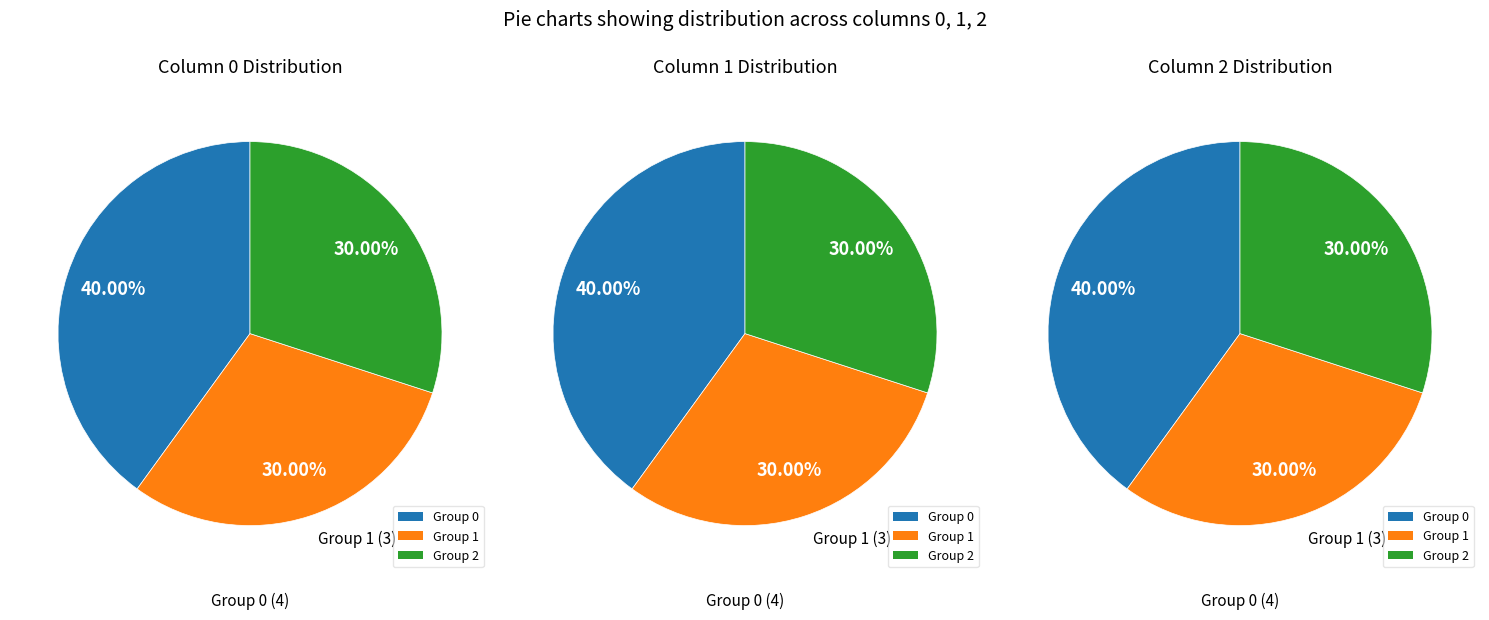

Does any single category account for the majority?

No